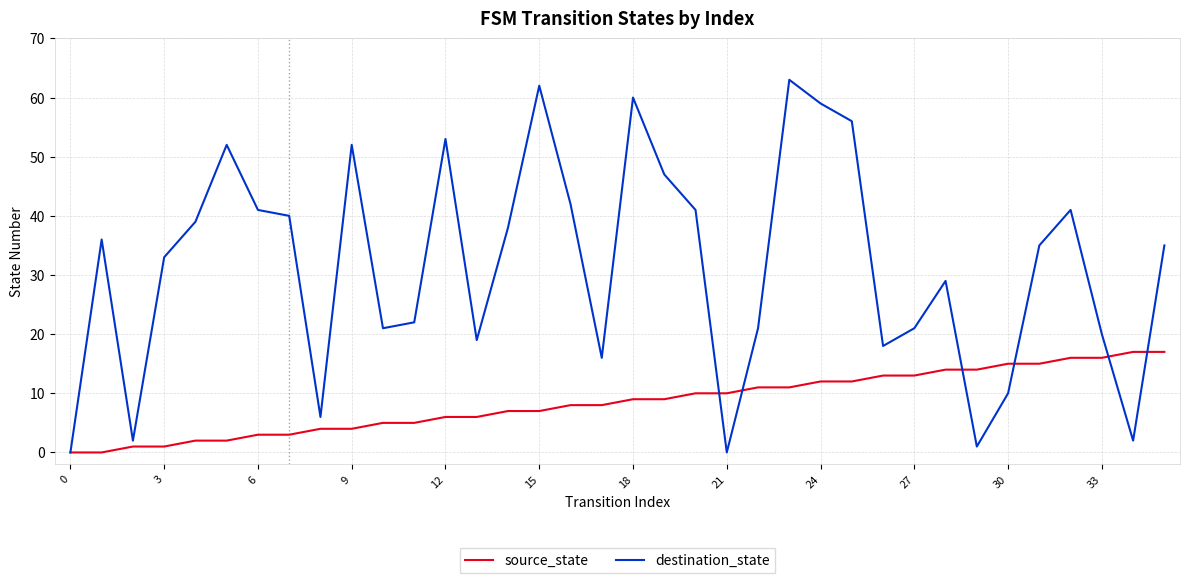

Does the chart have visible grid lines?

Yes